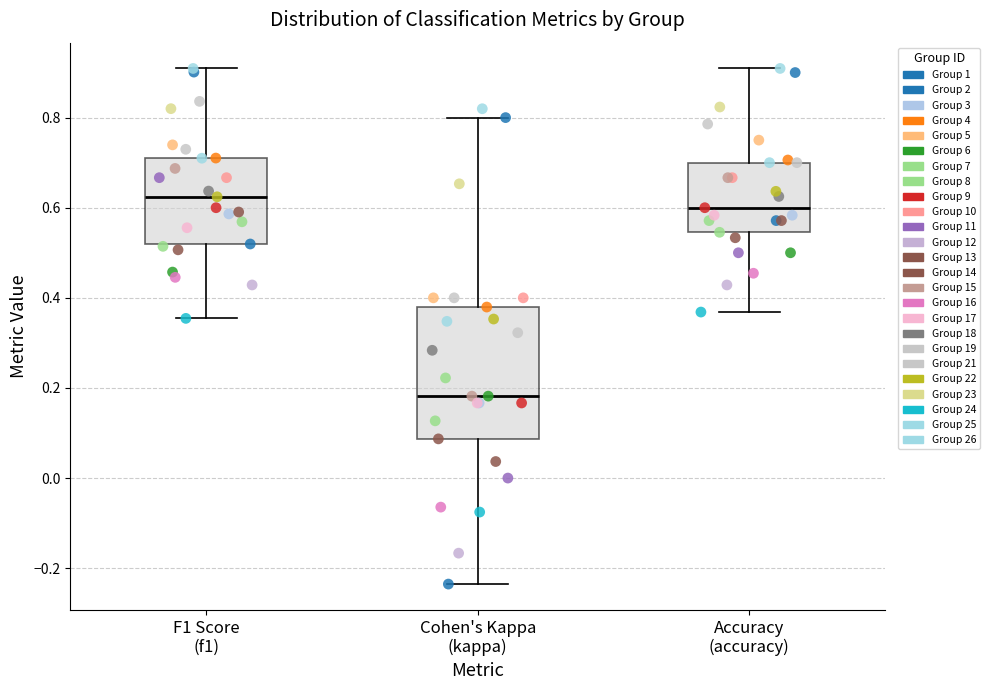

Which box is the tallest, from its lower edge to its upper edge?

Cohen's Kappa (kappa)